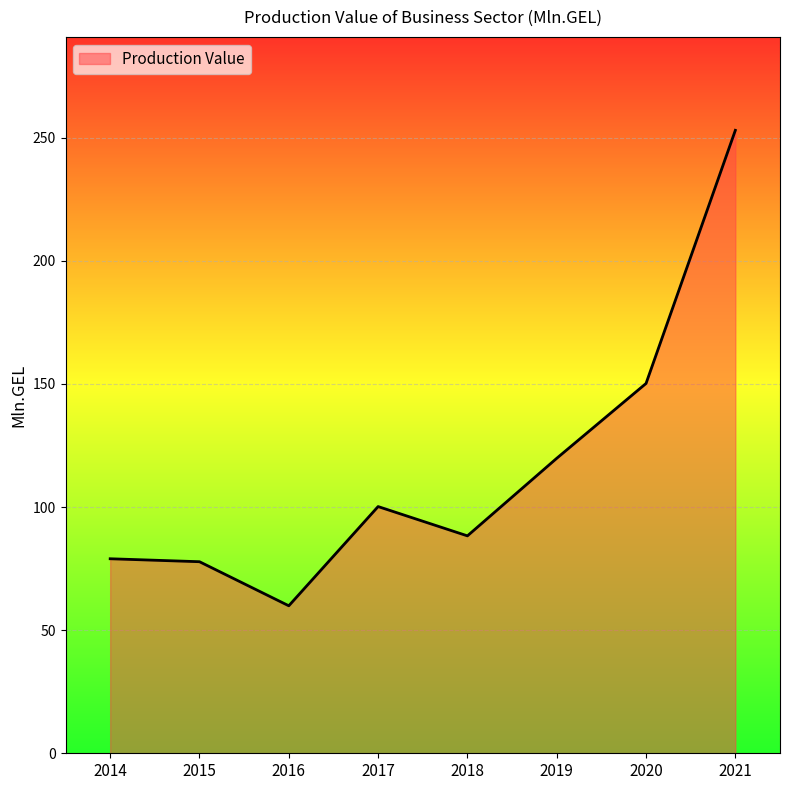

At which label does the data first exceed 100?

2017